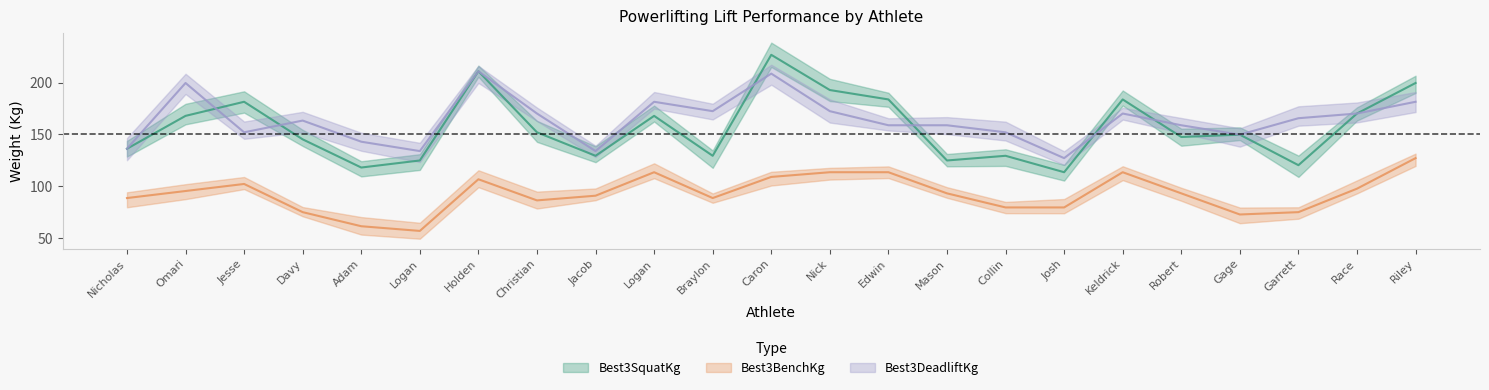

What is the spread (max minus min) of values at Davy?

88.4